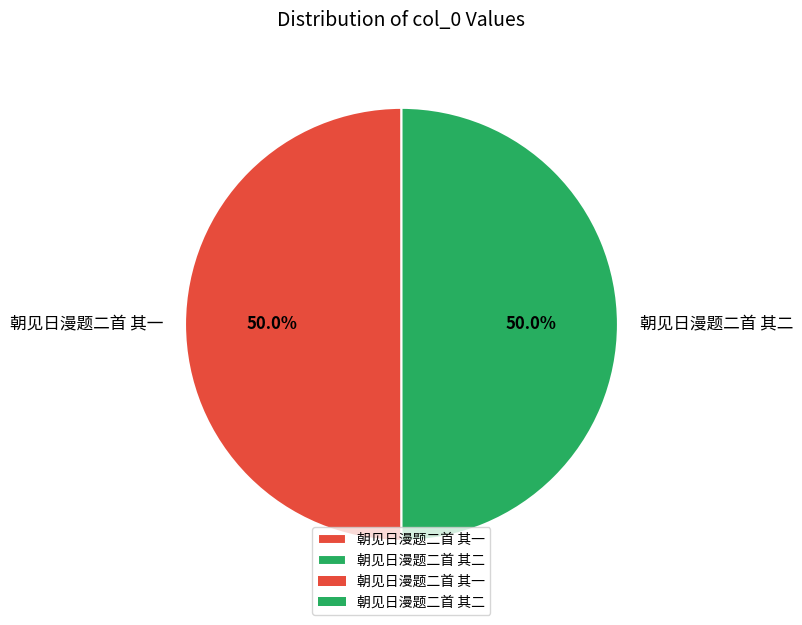

Combined, what portion of the pie is 朝见日漫题二首 其一 and 朝见日漫题二首 其二?

100.0%